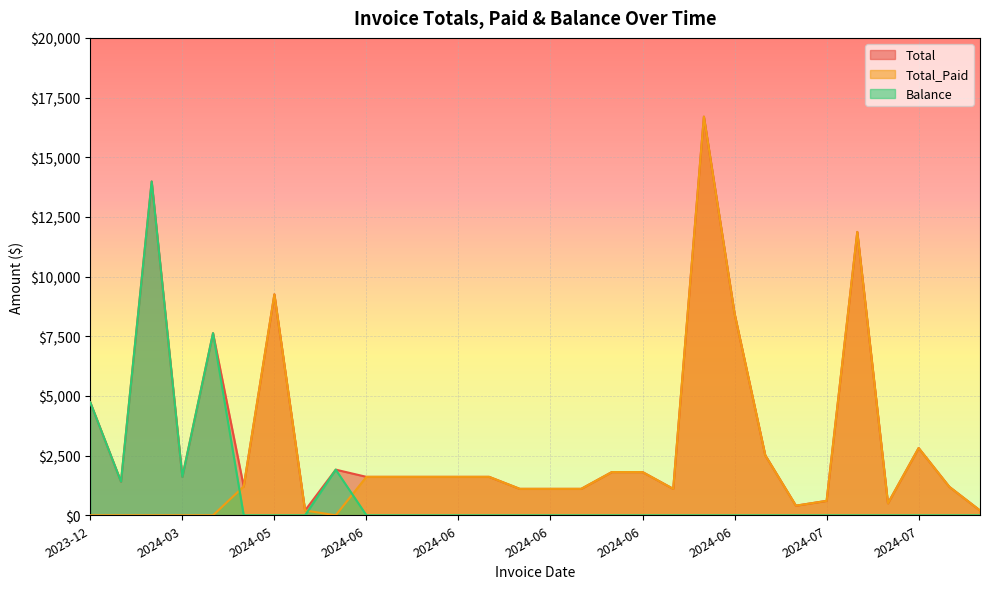

Between 2024-03 and 2024-06, which is larger?

2024-03